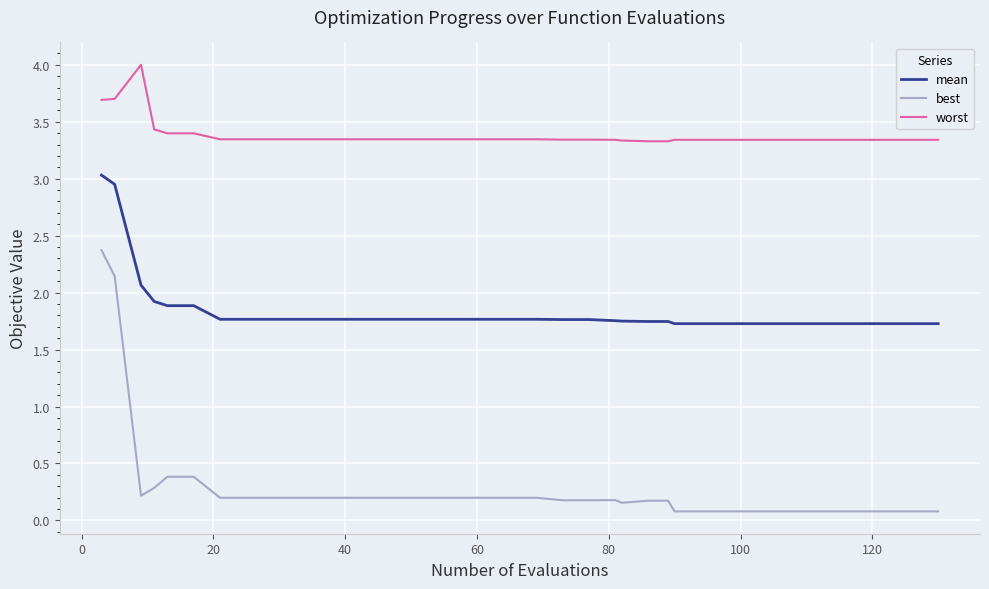

Is this an area chart (filled region under the line)?

No